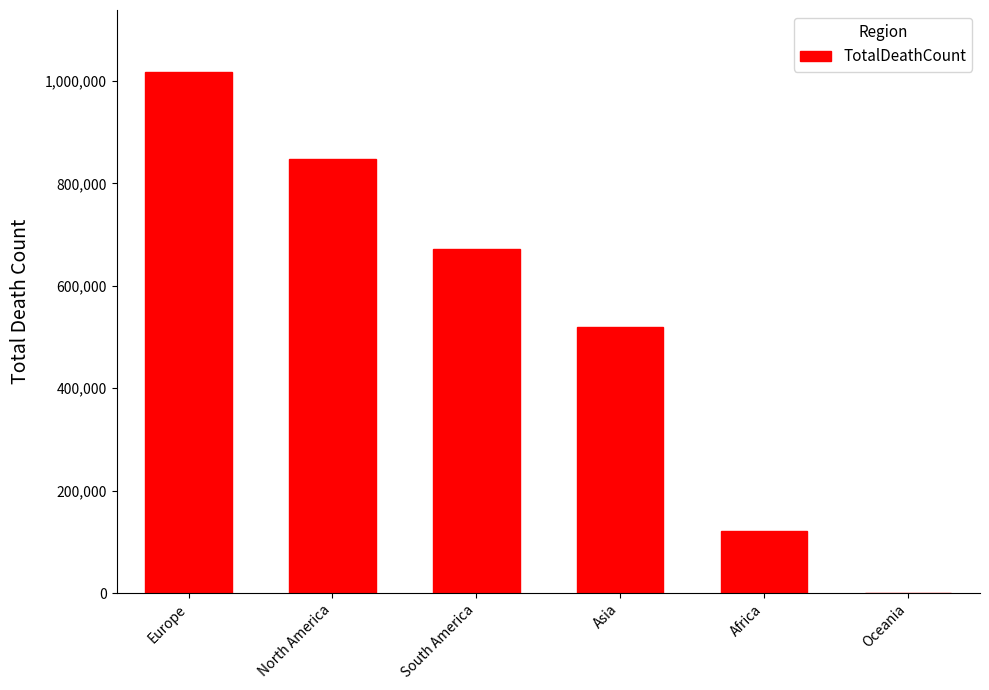

What is the sum of all values?

3180206